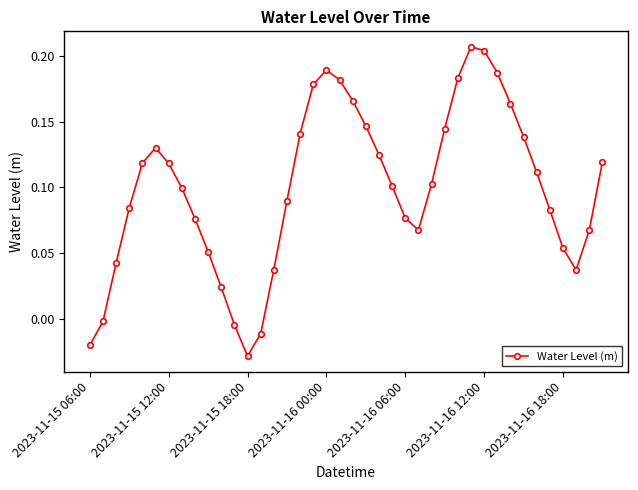

What is the sum of all values?

4.0